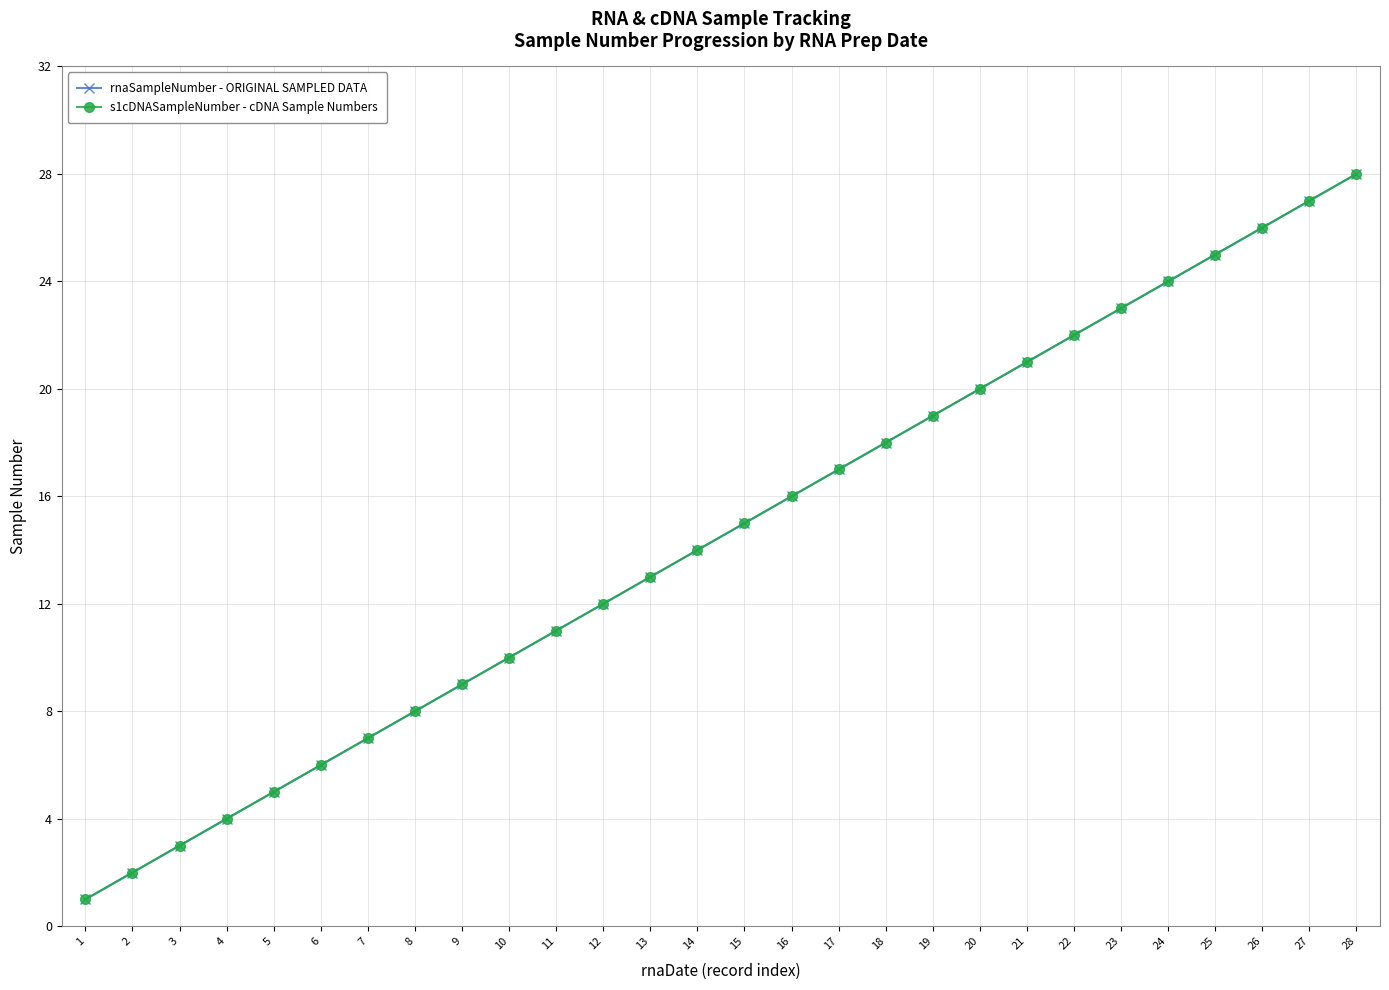

Between 20 and 10, which is larger?

20